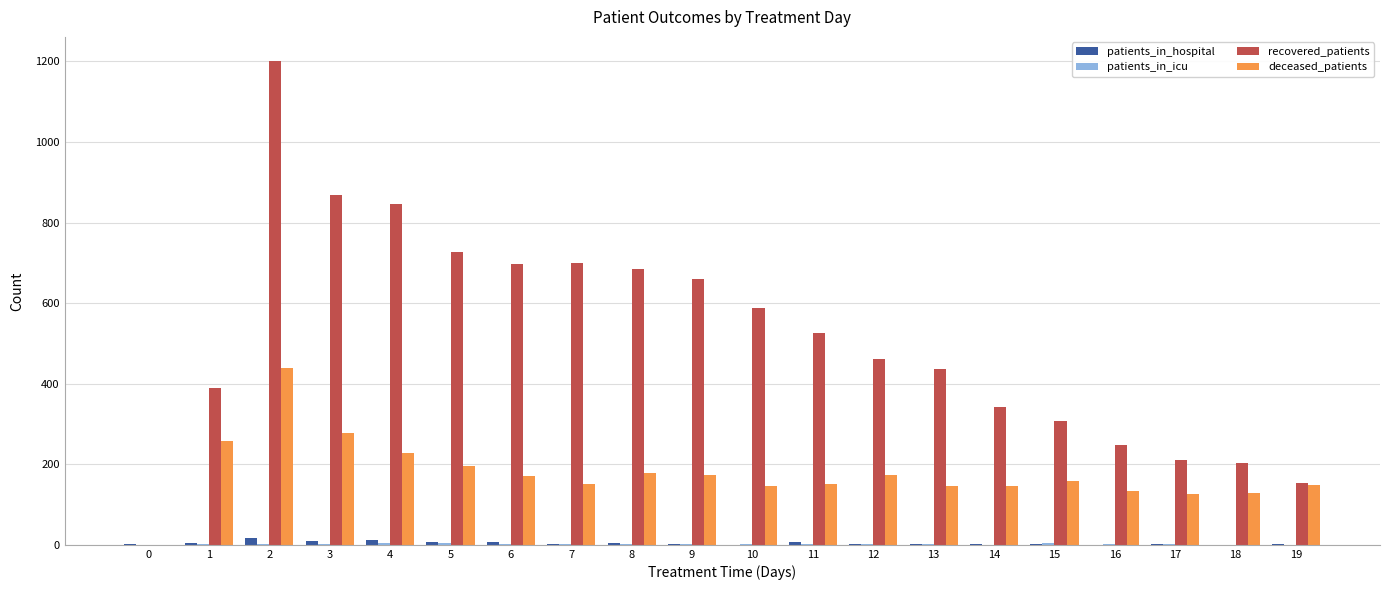

What is the maximum value for recovered_patients?

1201